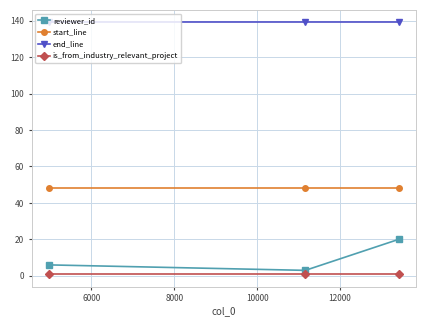

Which series has the widest spread of values?

reviewer_id